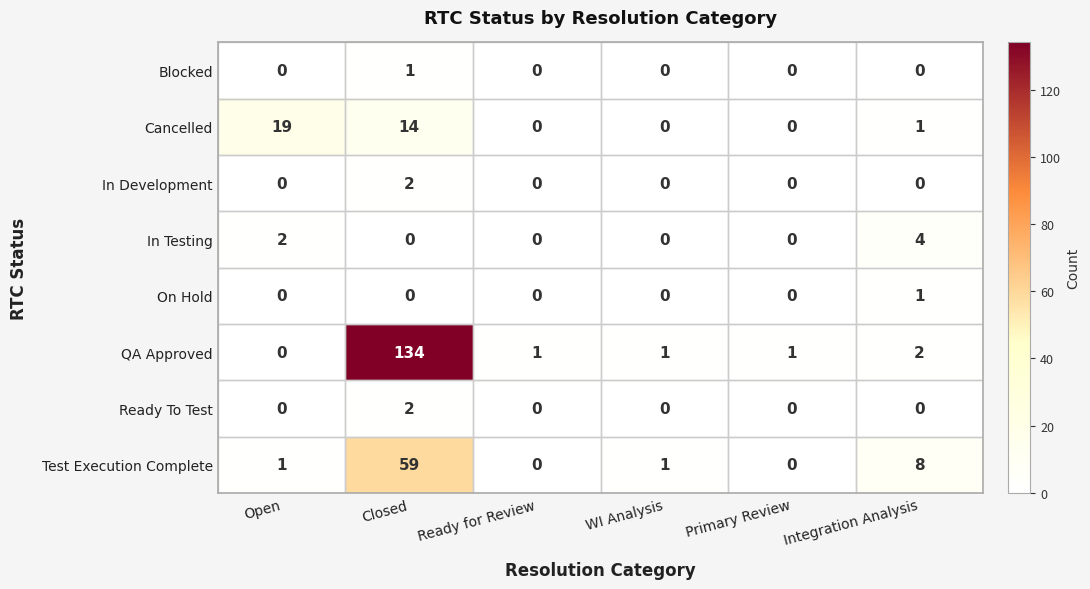

True or false: Cancelled has a value of 0 at Ready for Review.

True